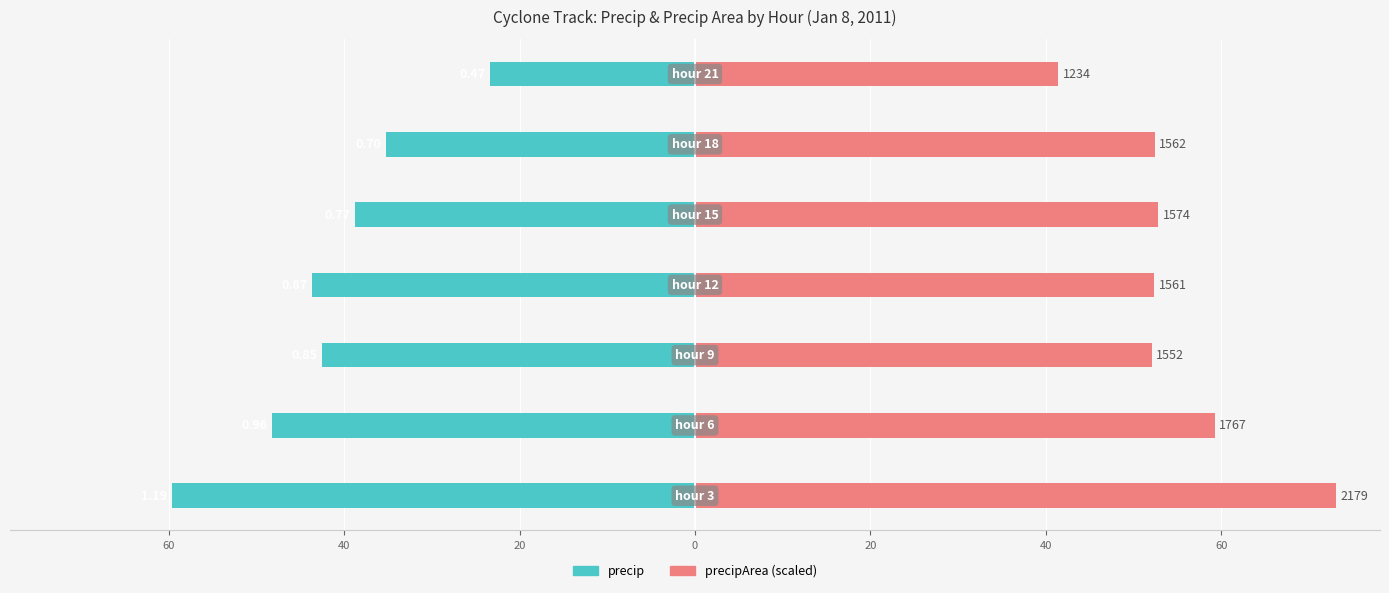

At how many categories does at least one series exceed 23?

7